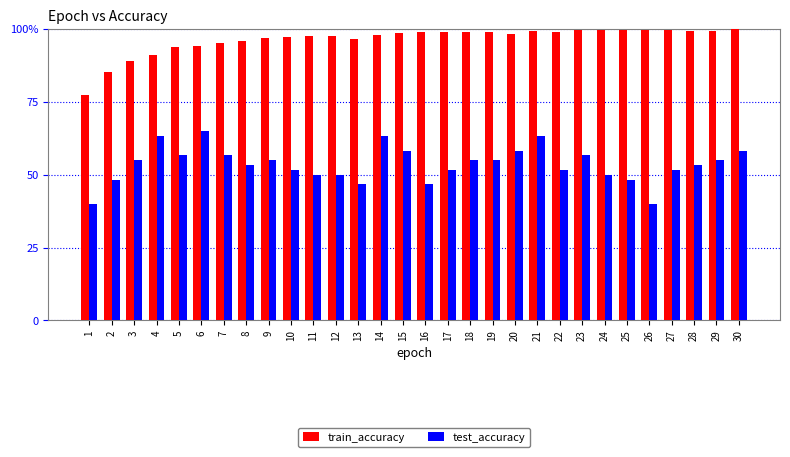

The test_accuracy series shows 20.0 at 12. True or false?

False